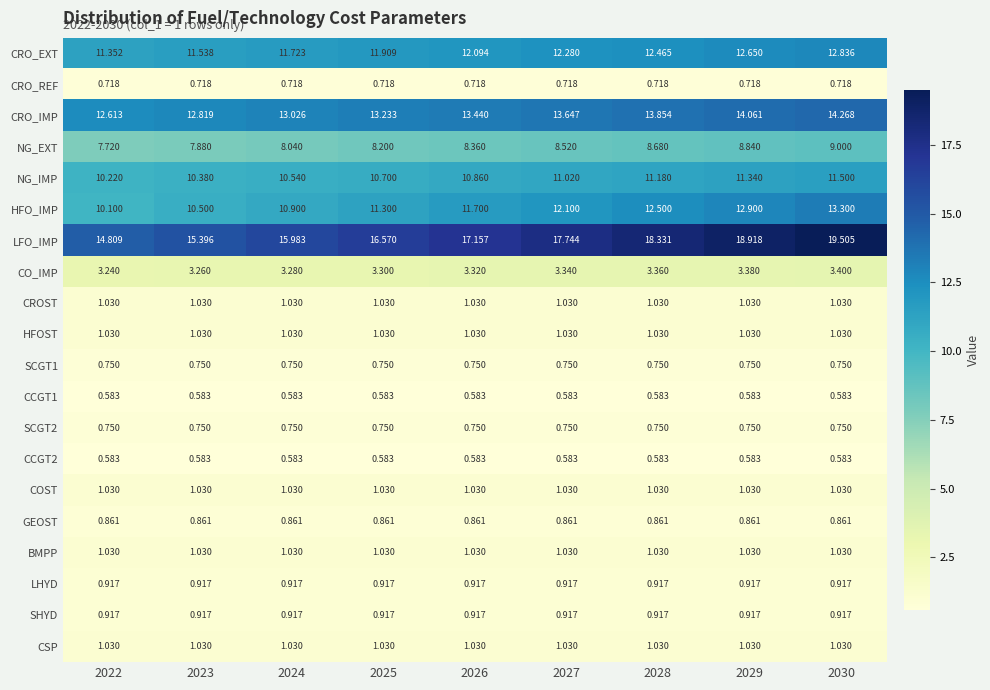

Which series changed the most between 2024 and 2029?

LFO_IMP